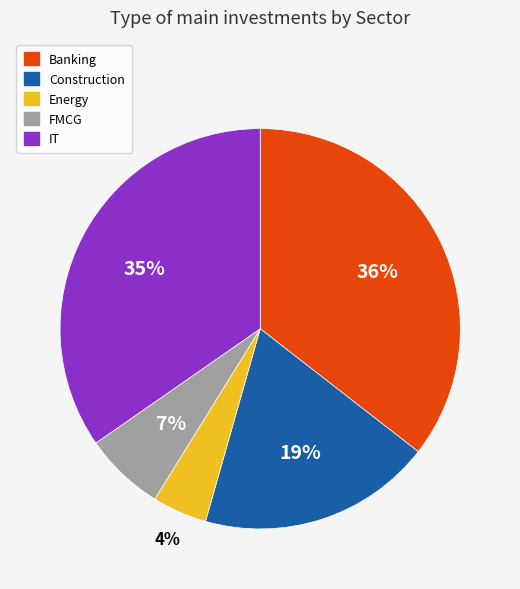

To the nearest percent, what is the difference between the FMCG and IT slice percentages?

28%